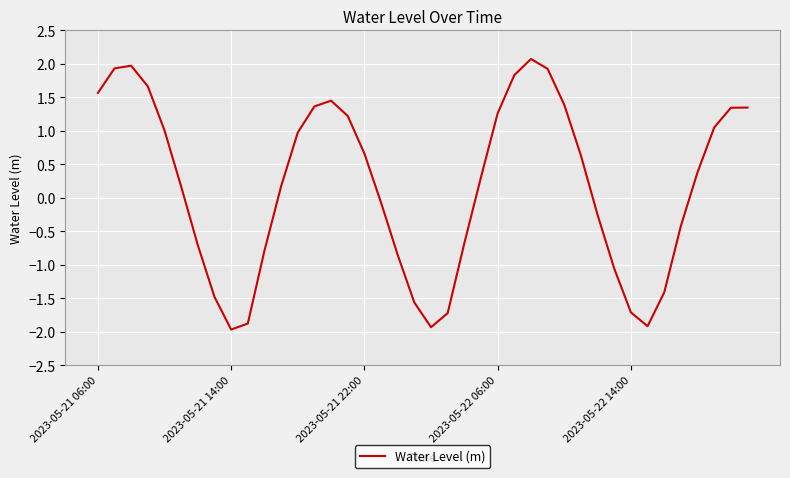

What is the smallest value displayed?

-2.0